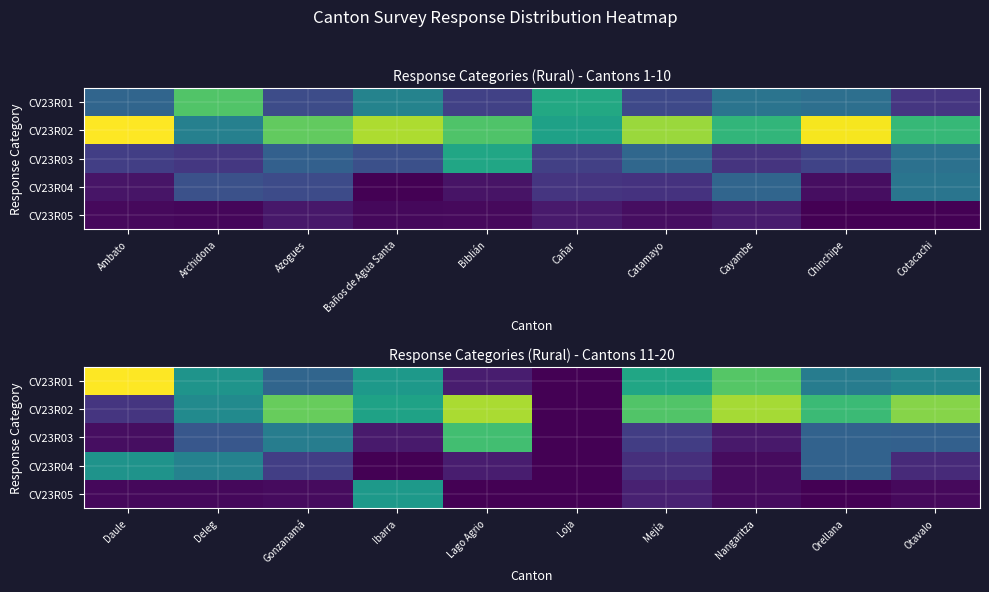

Between Catamayo and Biblián, which is larger?

Catamayo